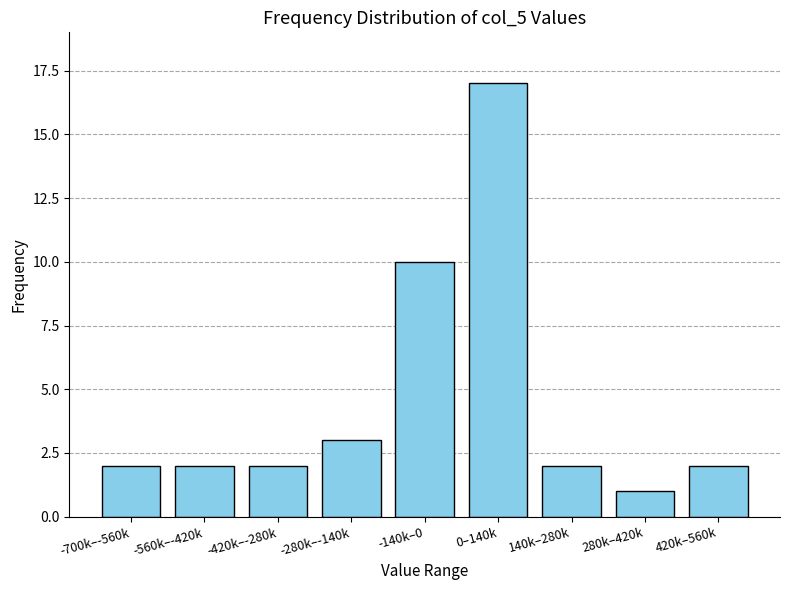

Reading left to right, extract all data points from this chart.

-700k–-560k=2	-560k–-420k=2	-420k–-280k=2	-280k–-140k=3	-140k–0=10	0–140k=17	140k–280k=2	280k–420k=1	420k–560k=2